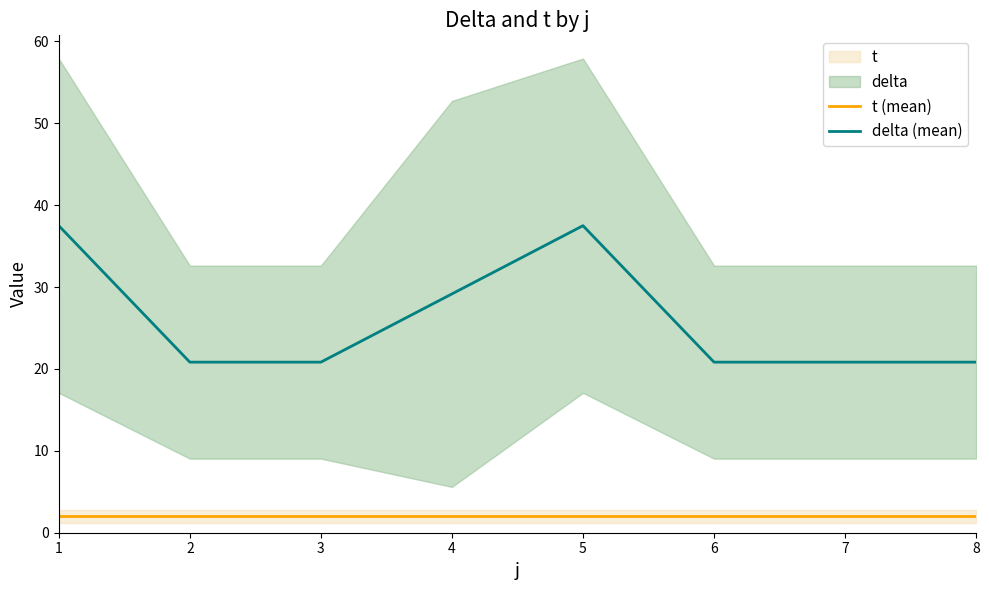

Which series has the largest total across all categories?

delta (mean)